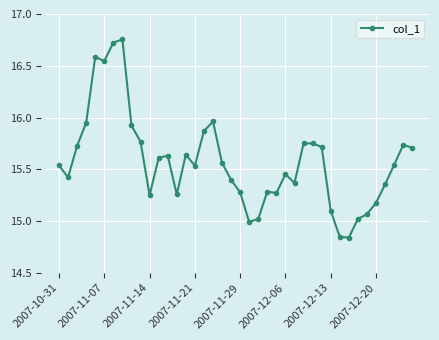

What is the value of the 5th point from the left?

16.6